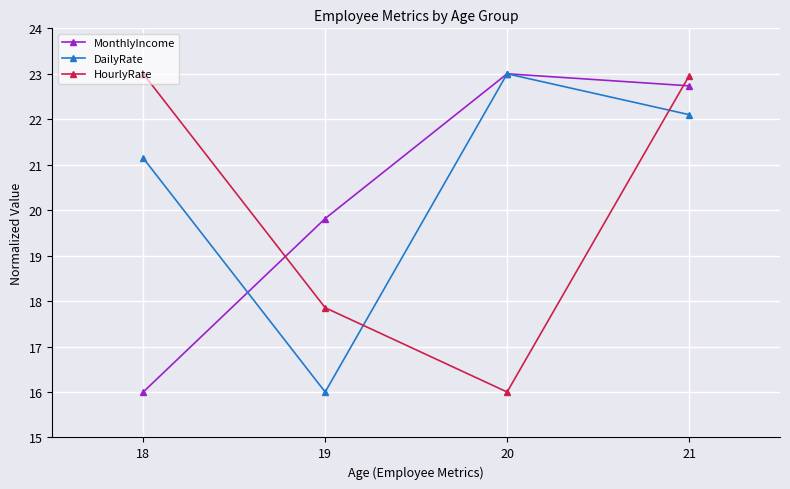

Reading left to right, list all the values displayed in this chart.

MonthlyIncome: 16.0	19.8	23.0	22.7
DailyRate: 21.1	16.0	23.0	22.1
HourlyRate: 23.0	17.9	16.0	23.0